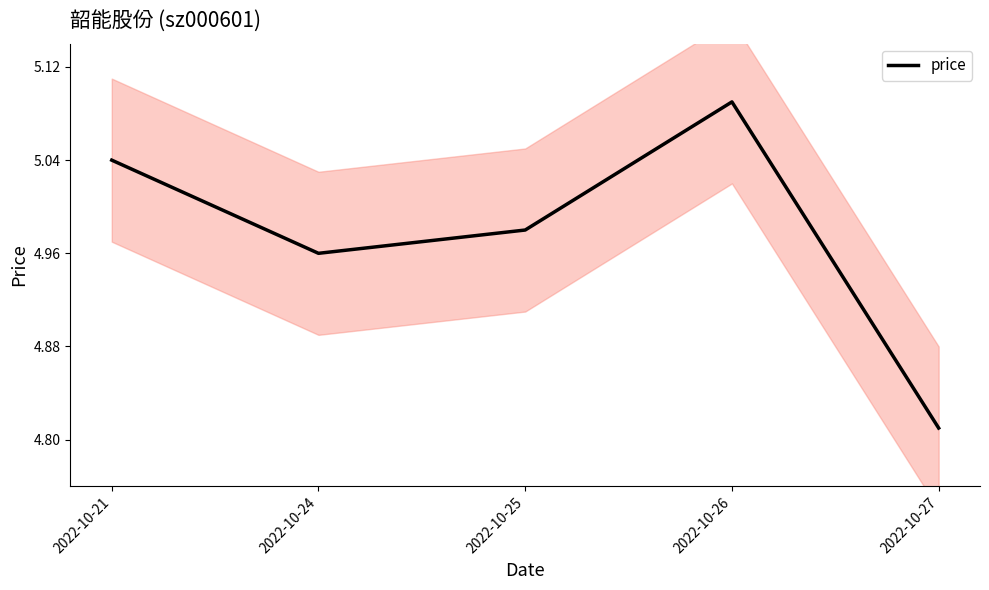

List the labels in order of value, largest first.

2022-10-26, 2022-10-21, 2022-10-25, 2022-10-24, 2022-10-27